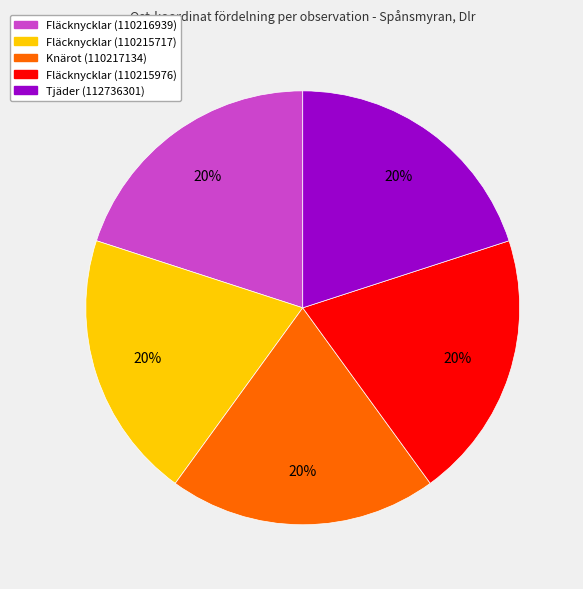

Count the number of slices in the pie.

5